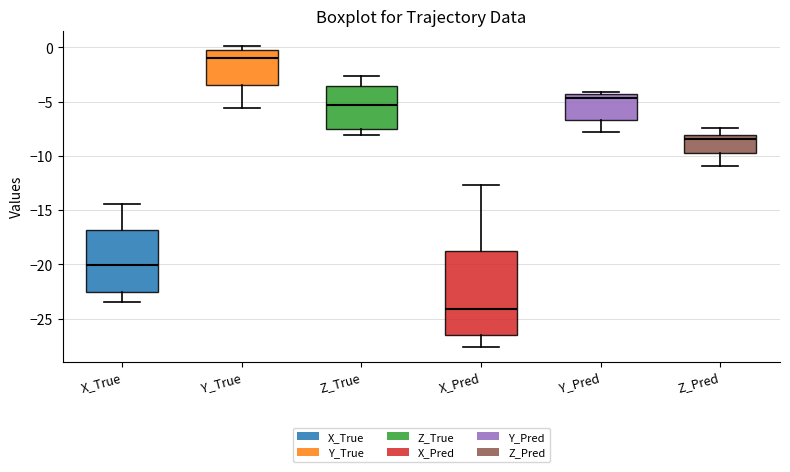

Reading left to right, read every box against the y-axis: the position of its median line, the range the box covers, and the ends of its whiskers. The values are not printed on the chart, so give them approximately, as read against the axis.

X_True: median -20.0, box -22.5 to -17.0, whiskers -23.5 to -14.5
Y_True: median -1.0, box -3.5 to 0.0, whiskers -5.5 to 0.0 (just above the box's upper edge)
Z_True: median -5.5, box -7.5 to -3.5, whiskers -8.0 to -2.5
X_Pred: median -24.0, box -26.5 to -18.5, whiskers -27.5 to -12.5
Y_Pred: median -4.5 (just below the box's upper edge), box -6.5 to -4.5, whiskers -8.0 to -4.0
Z_Pred: median -8.5, box -9.5 to -8.0, whiskers -11.0 to -7.5